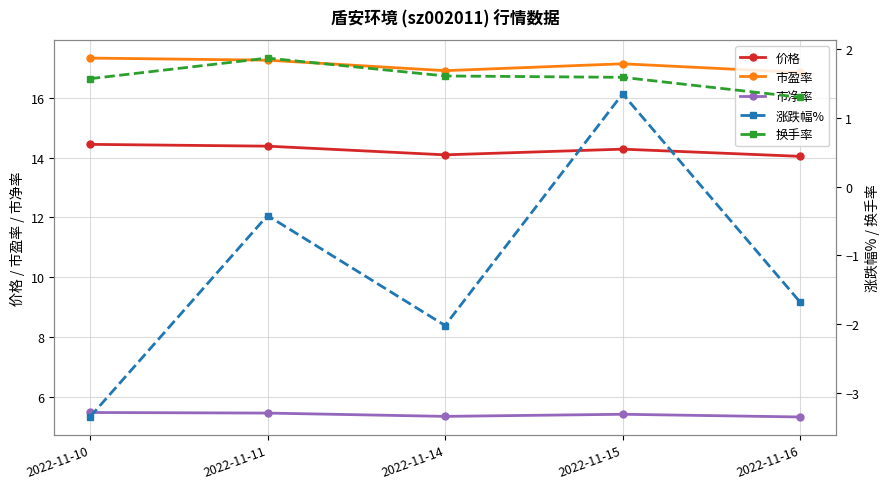

True or false: 市盈率 and 换手率 cross at least once.

False